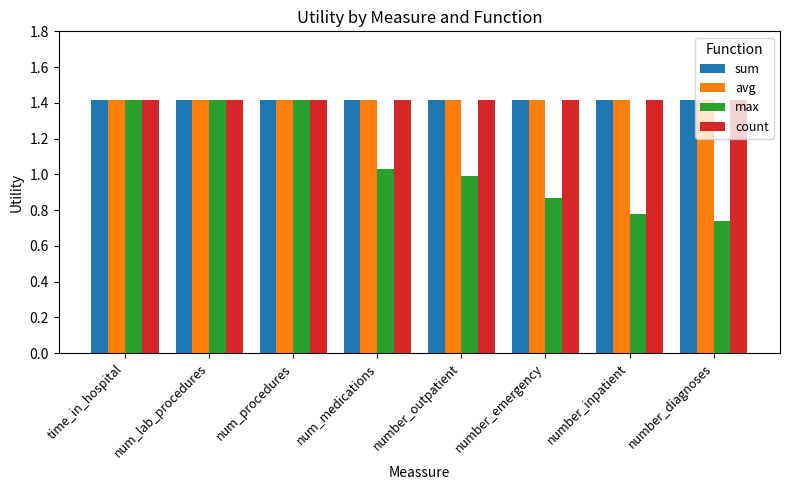

The sum series shows 2.5 at time_in_hospital. True or false?

False